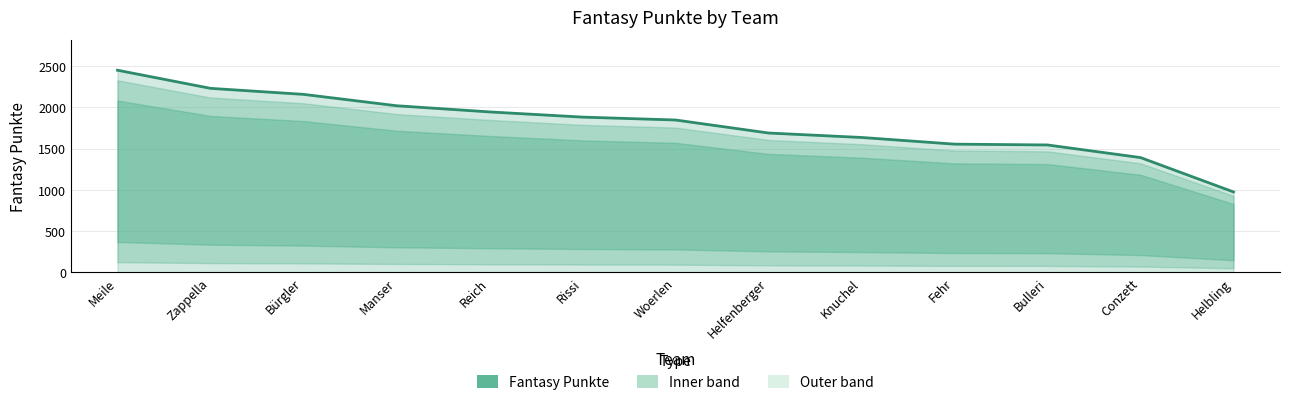

At which category does the chart reach its peak across all series?

Meile